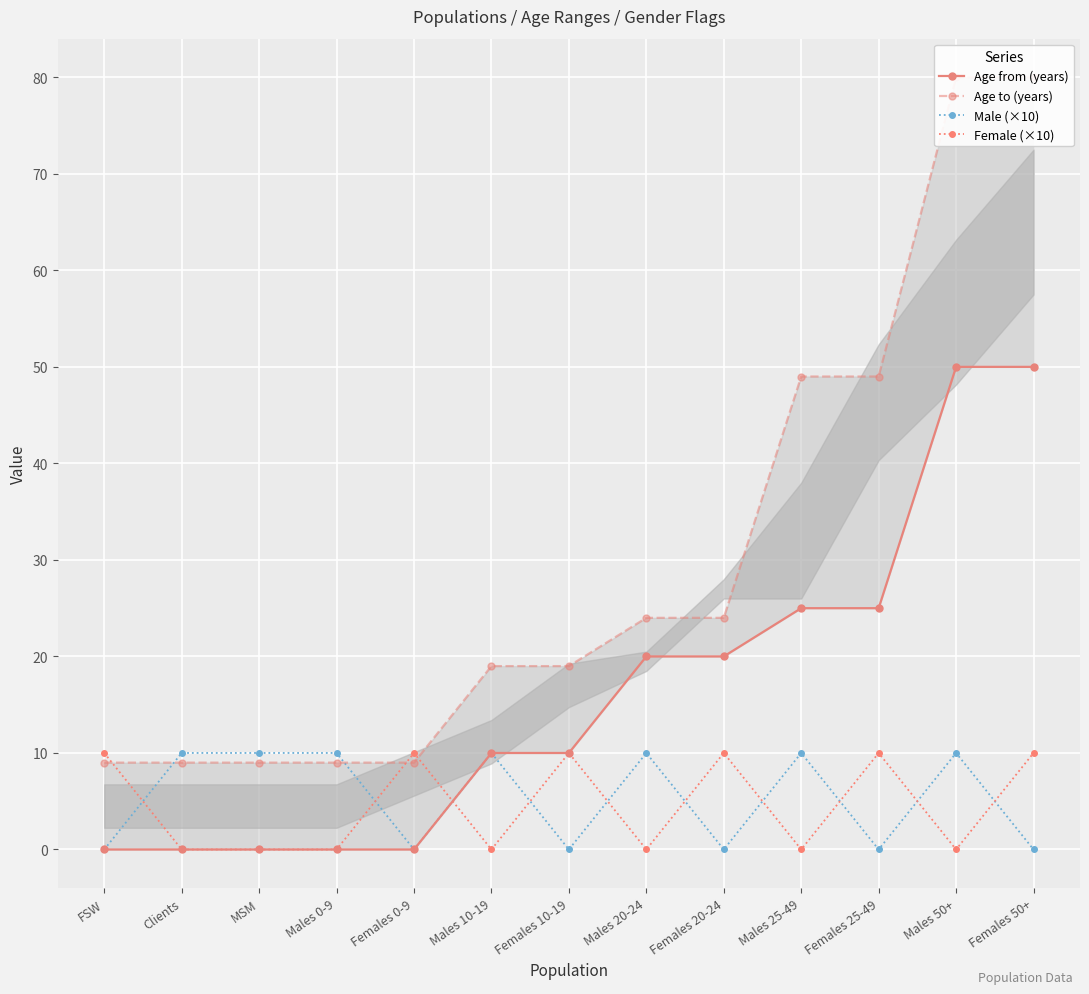

How many intersections are there between Male (×10) and Female (×10)?

10